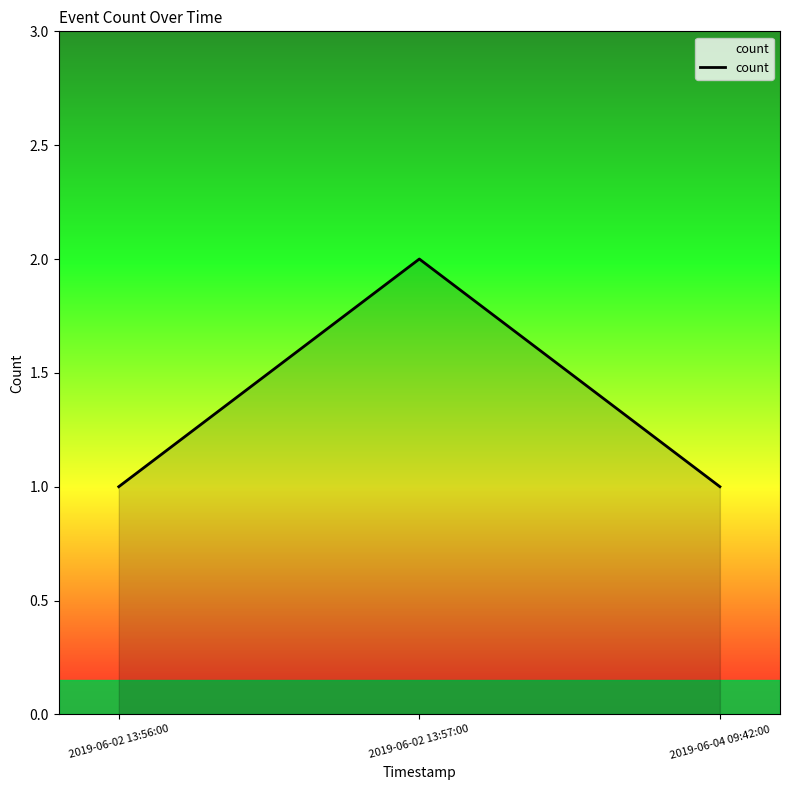

The value at 2019-06-02 13:57:00 is 2. True or false?

True